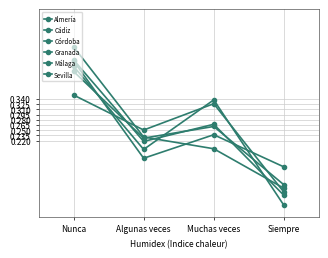

Which series changed the most between Muchas veces and Siempre?

Córdoba